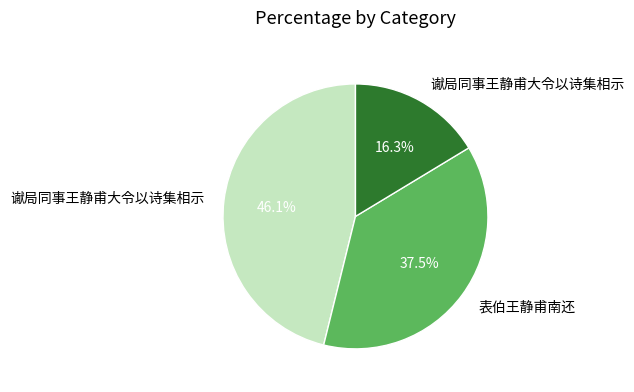

Does any single category account for the majority?

No